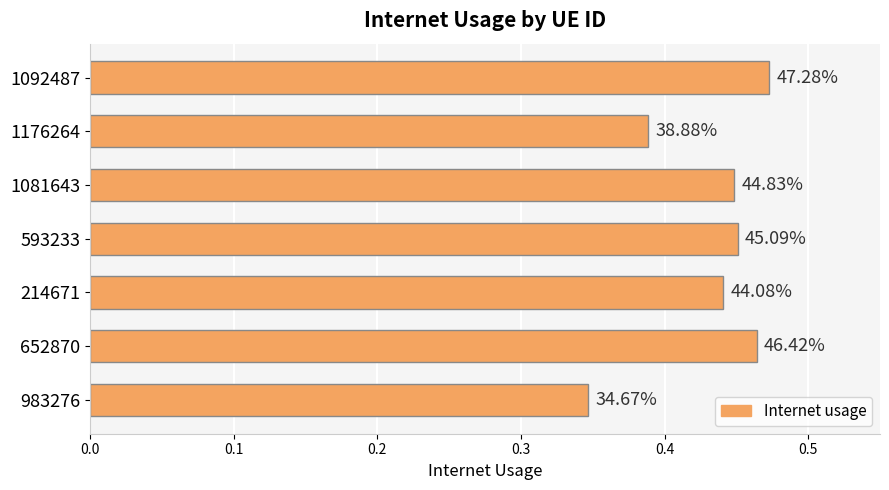

Are the bars horizontal?

Yes